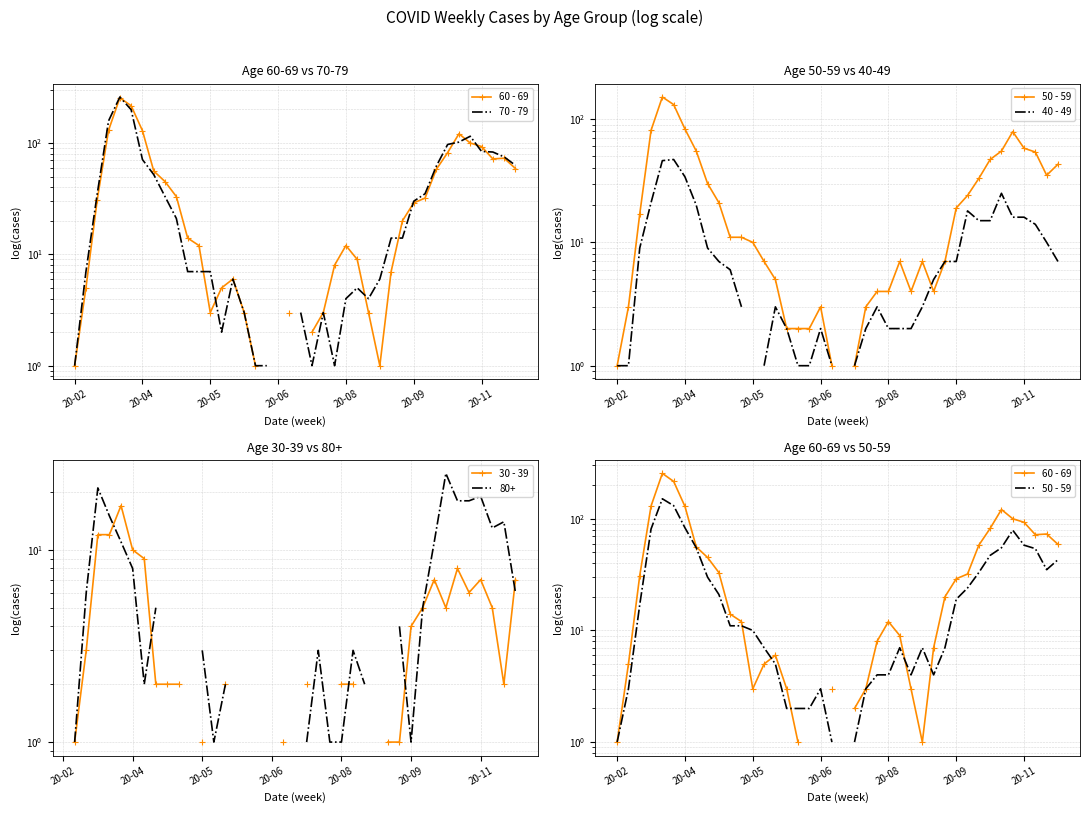

Which series changed the most between 22 and 28?

70 - 79